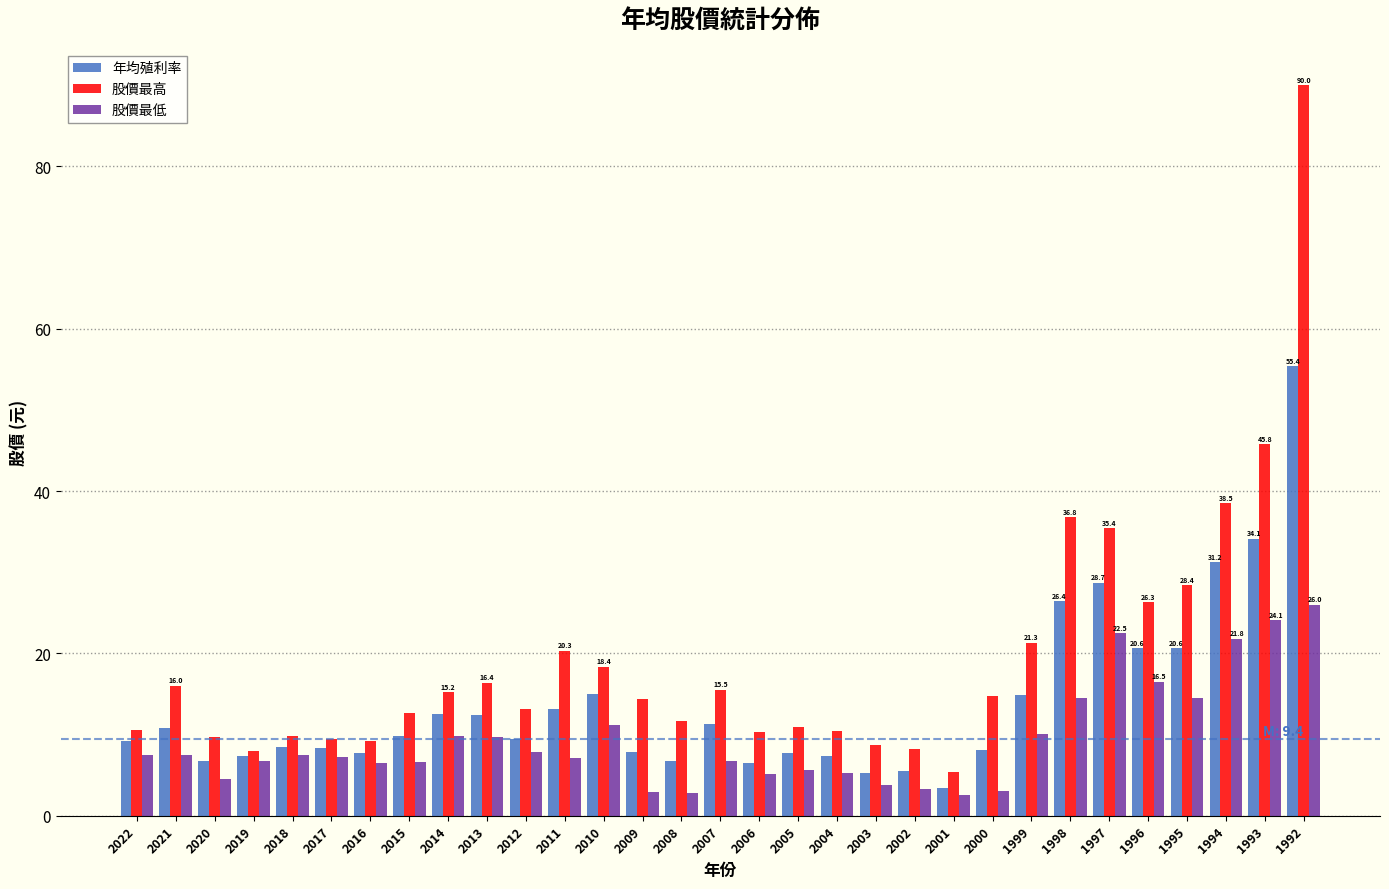

Between 2009 and 1998, which series saw the biggest shift?

股價最高